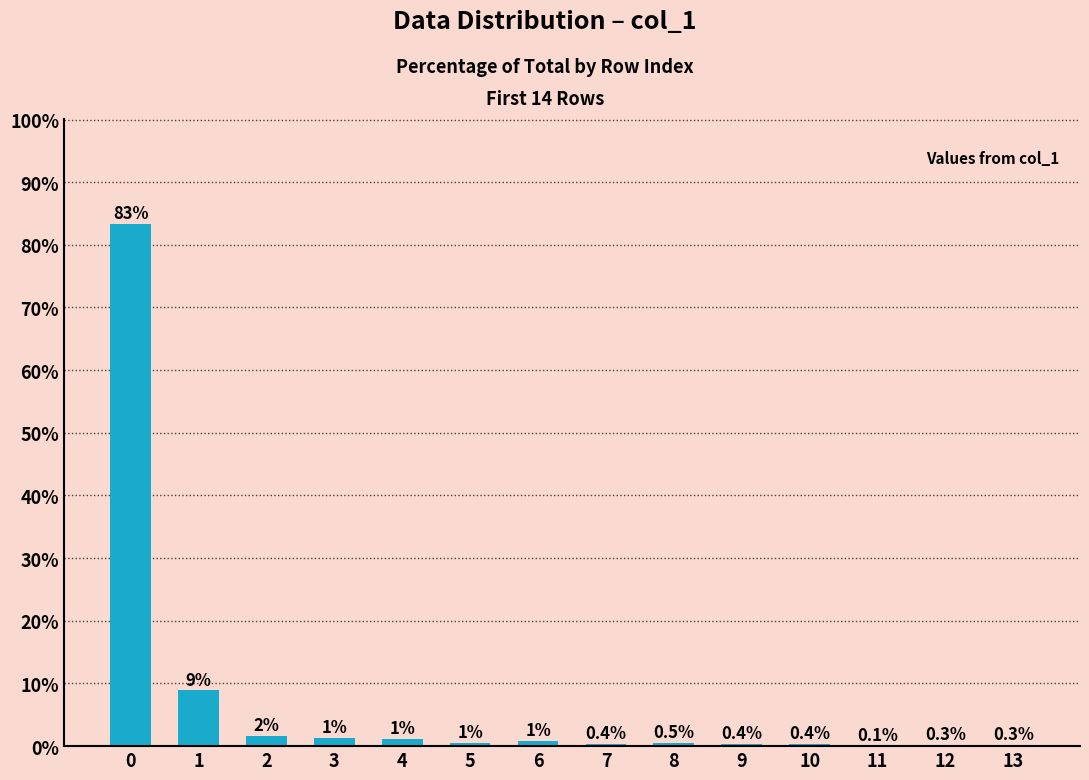

Between 10 and 13, which is larger?

10